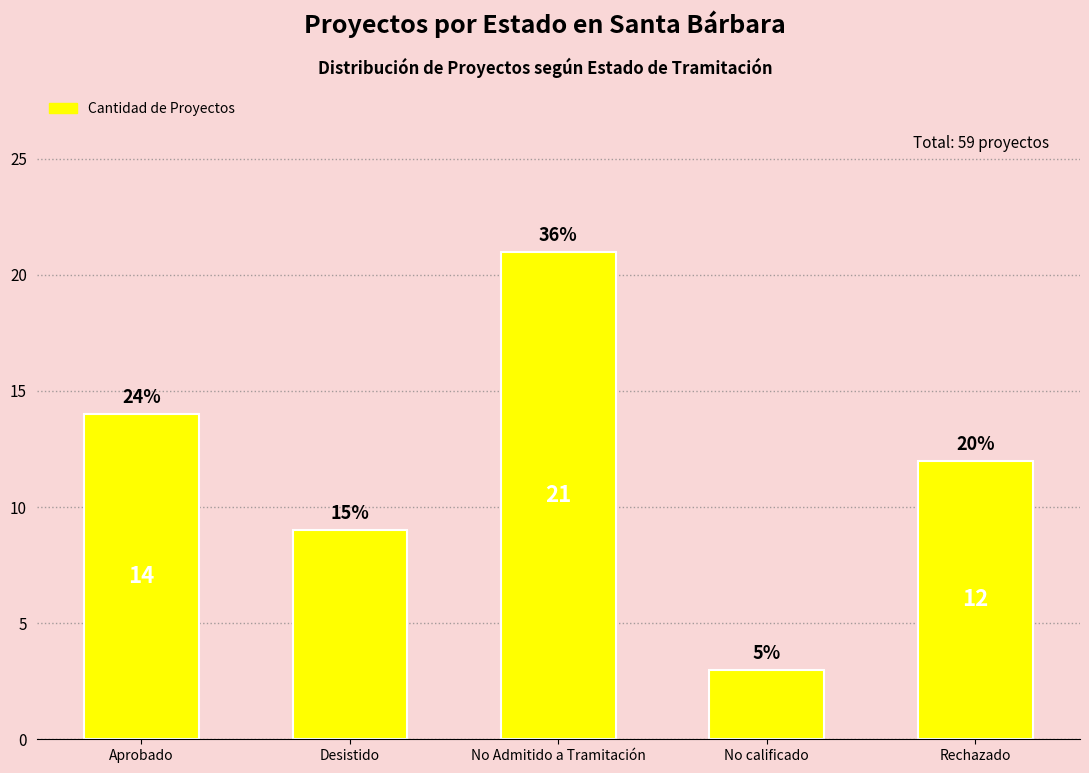

Does the chart contain any negative values?

No